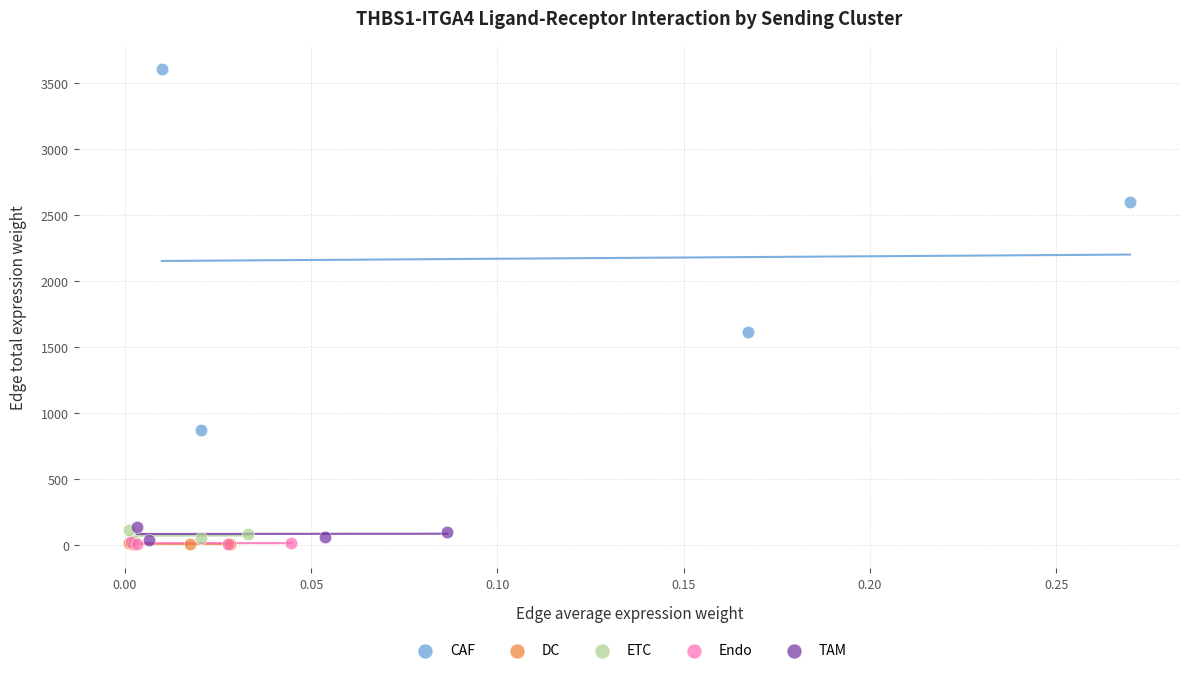

Which series contains the highest Y value?

CAF